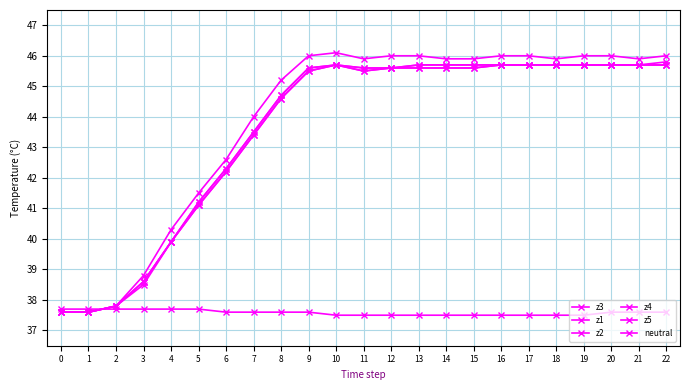

The value of z4 at 15 is 28.0. True or false?

False